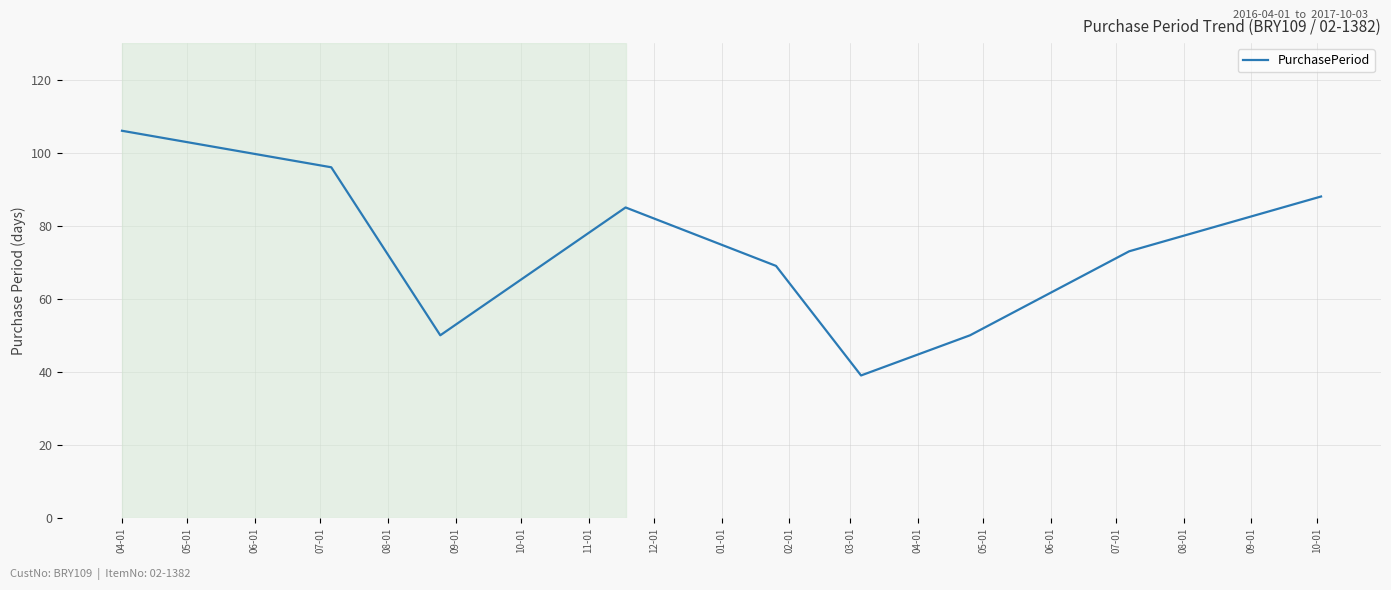

How many interior local valleys (lower than both neighbors) does the data have?

2